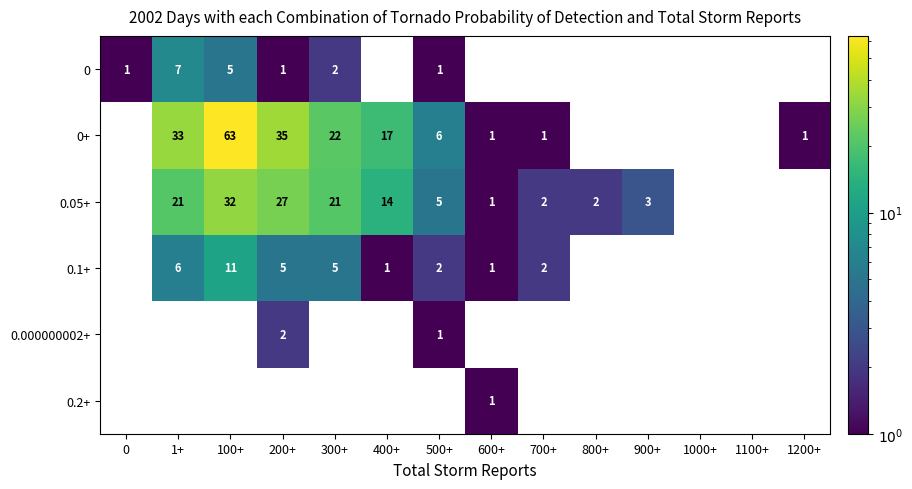

The 0 series shows 1 at 100+. True or false?

False